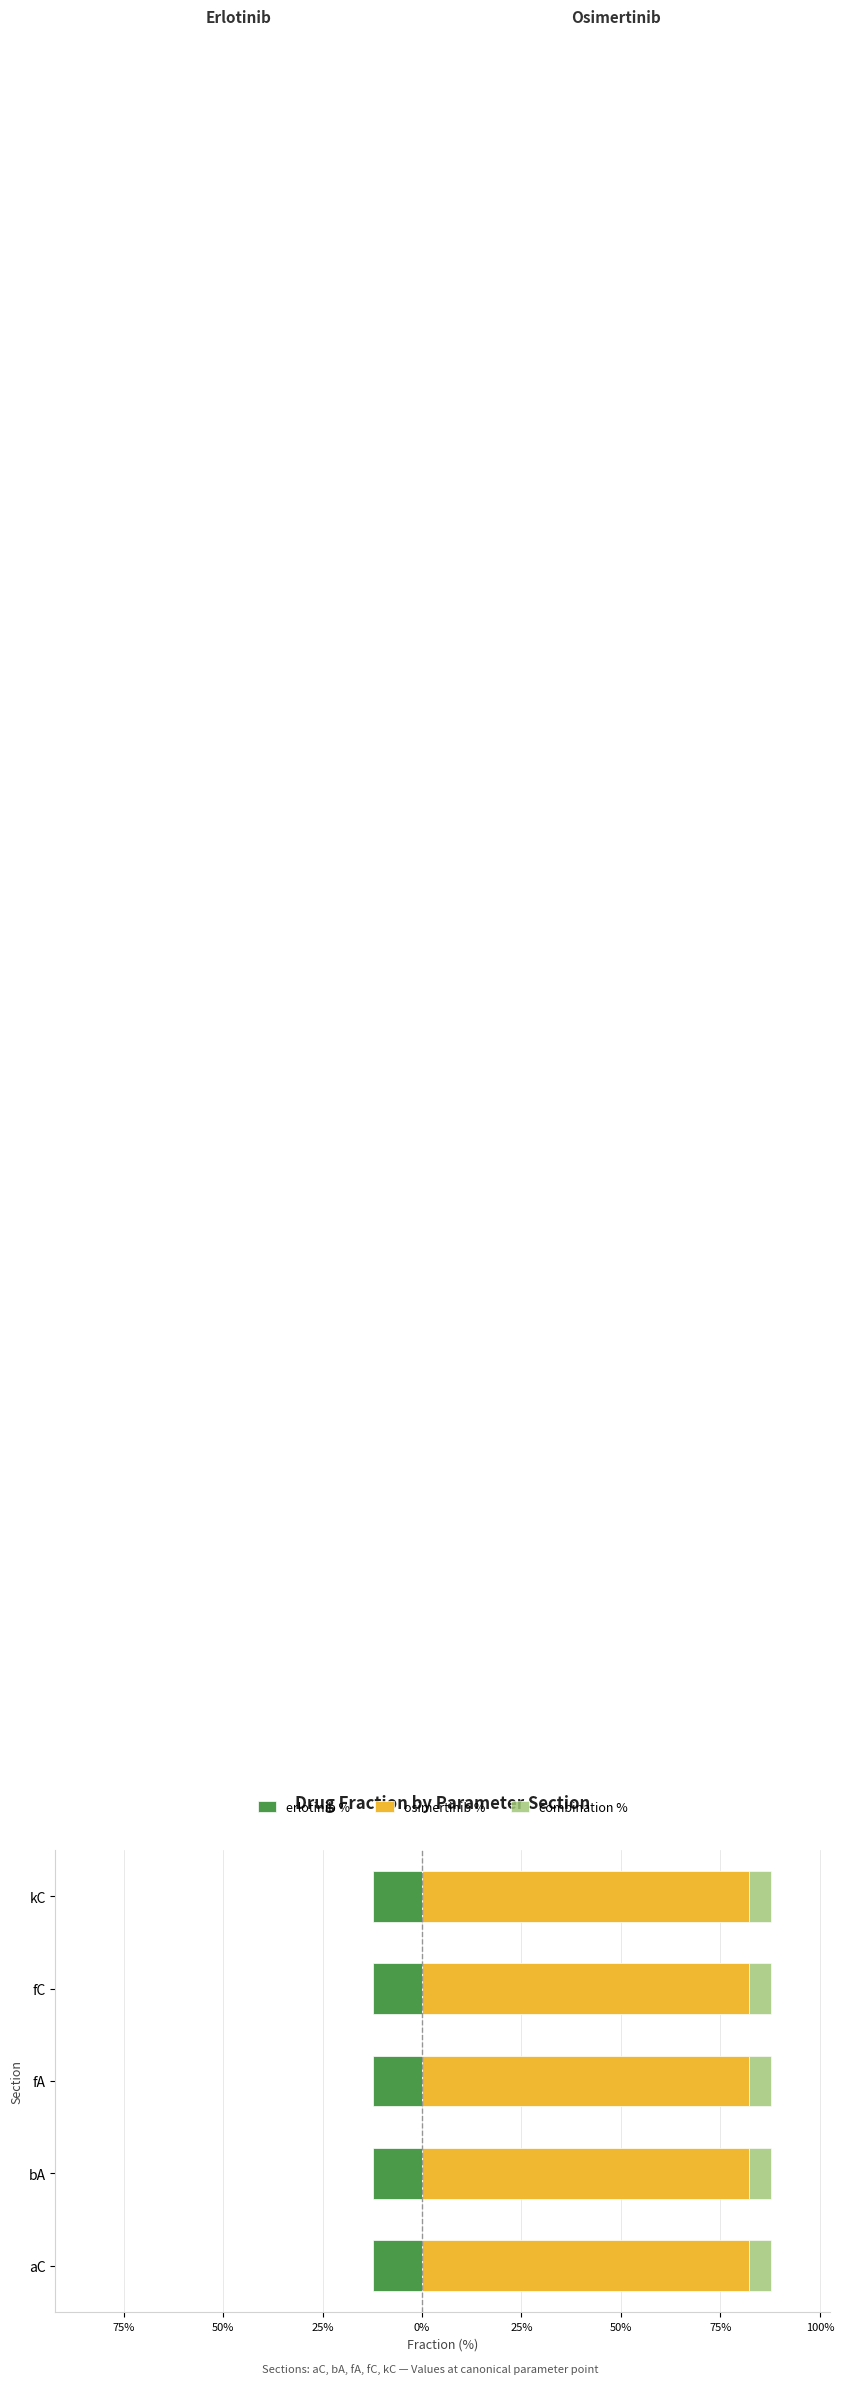

The combination % series shows 0.0 at 0. True or false?

False